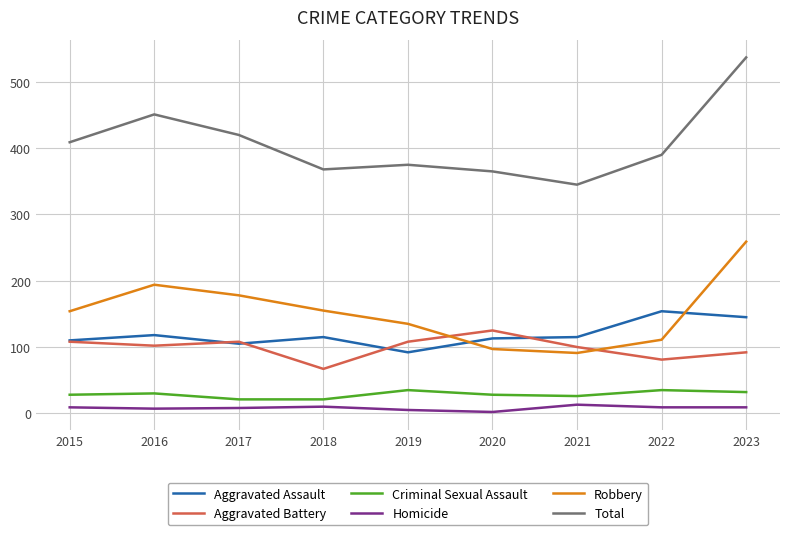

Which series has the largest total across all categories?

Total